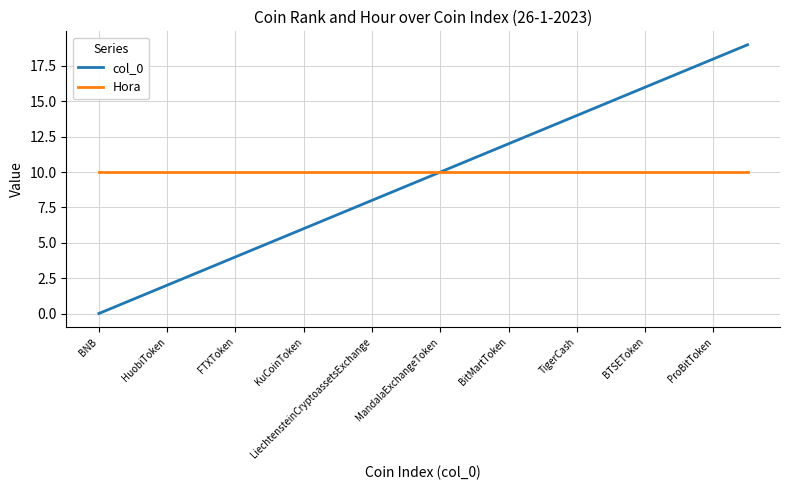

Reading left to right, list all the values displayed in this chart.

col_0: 0	1	2	3	4	5	6	7	8	9	10	11	12	13	14	15	16	17	18	19
Hora: 10	10	10	10	10	10	10	10	10	10	10	10	10	10	10	10	10	10	10	10